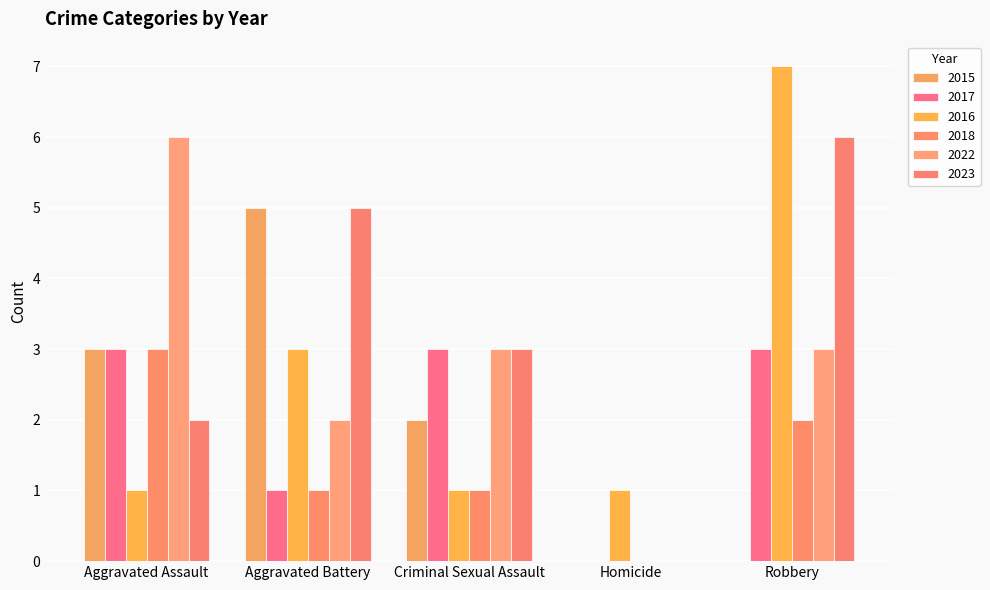

Between Homicide and Aggravated Battery, which is larger?

Aggravated Battery